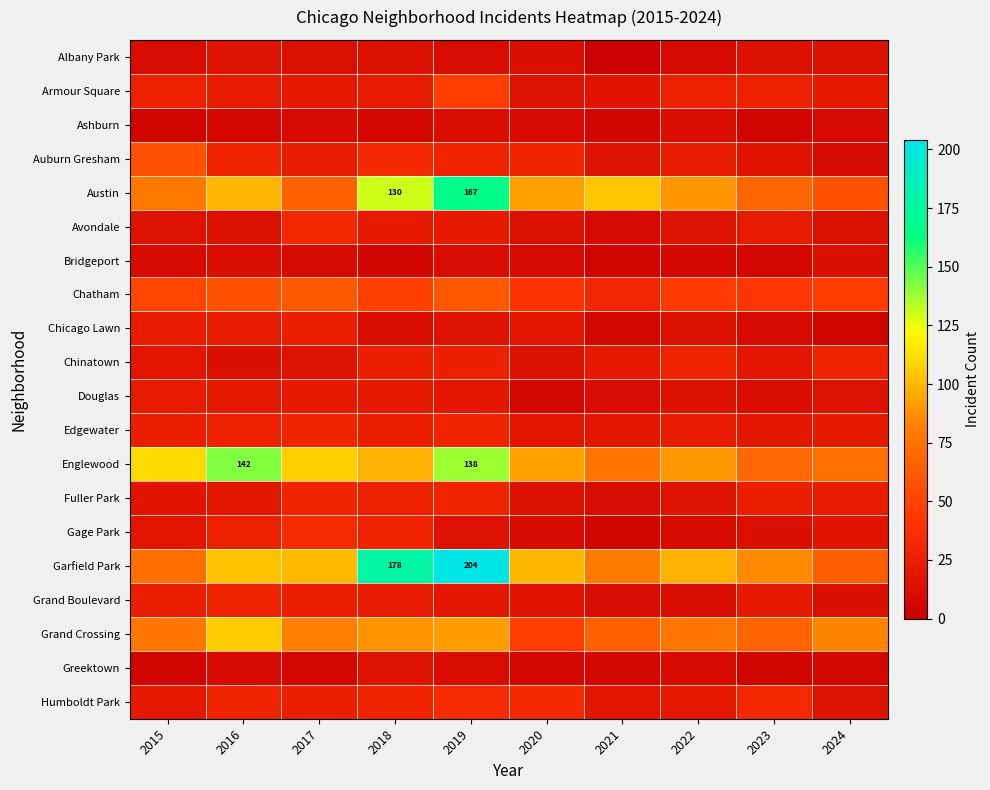

The value of Grand Boulevard at 2018 is 22. True or false?

True